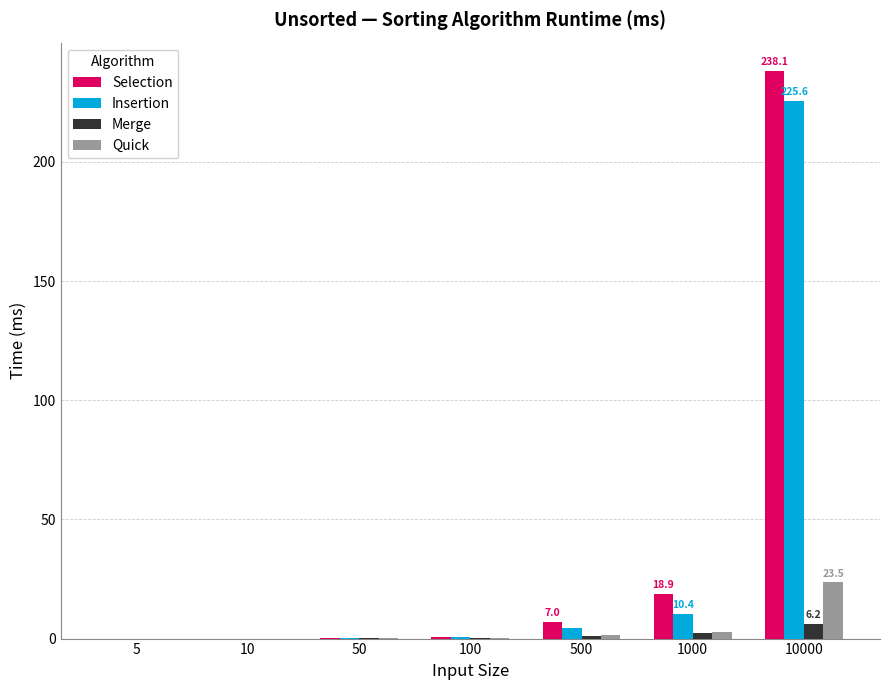

Between 5 and 10000, which series saw the biggest shift?

Selection